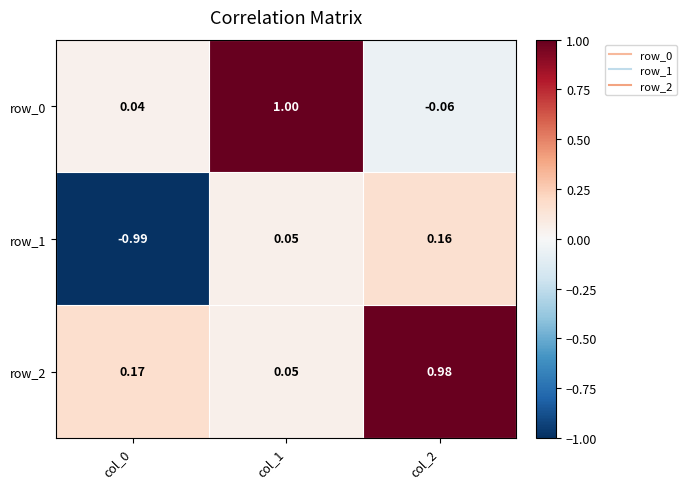

How many values in row_1 are below zero?

1